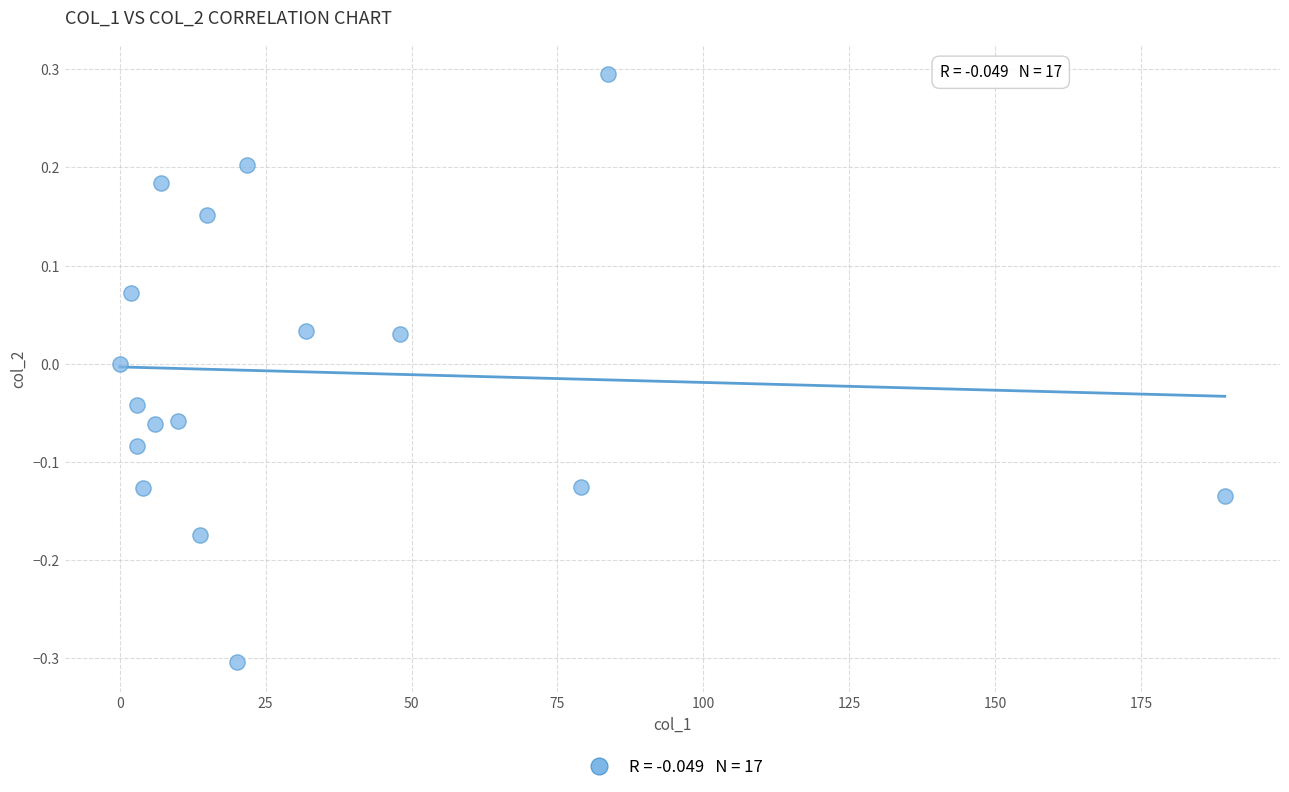

What is the range of Y values (max minus min)?

0.6